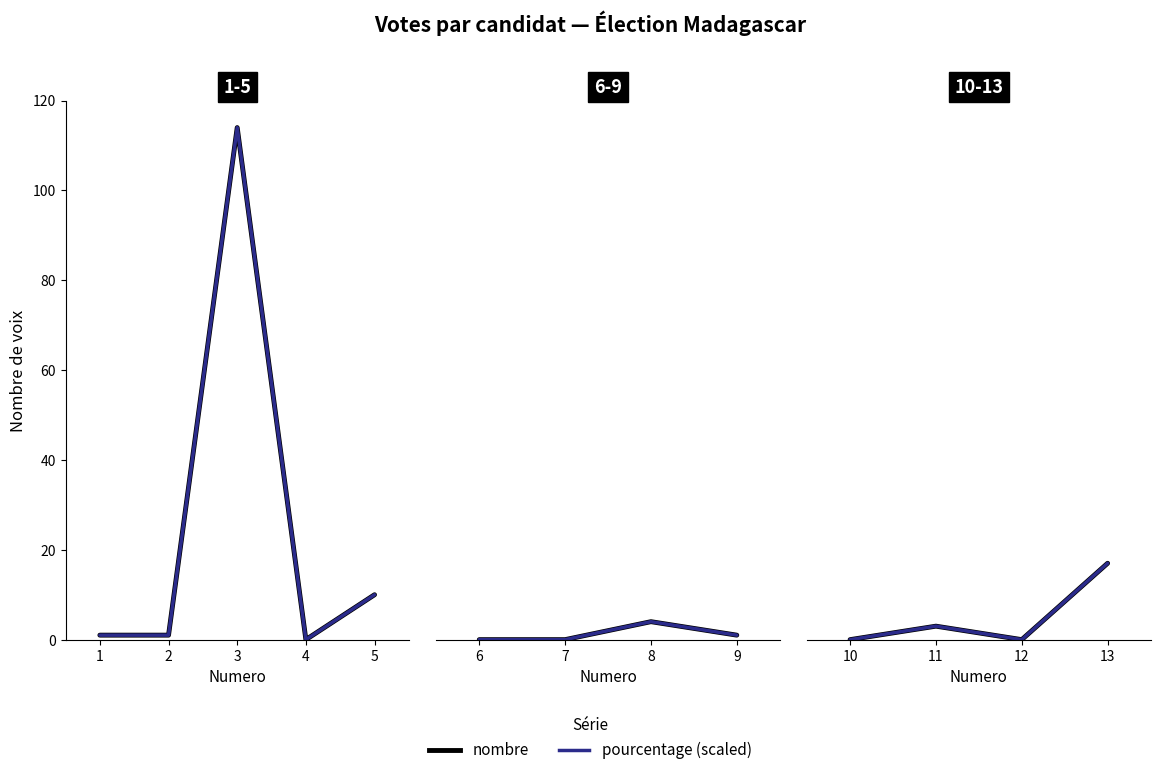

Which has a higher value, 12 or 10?

12